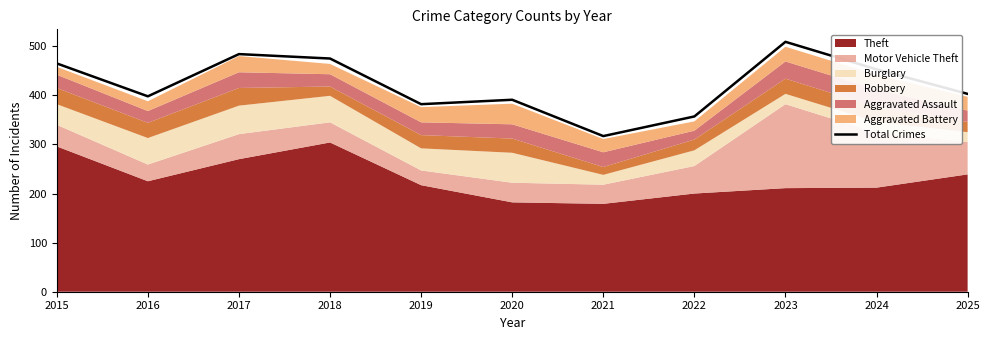

Which label corresponds to the largest value in the chart?

2023